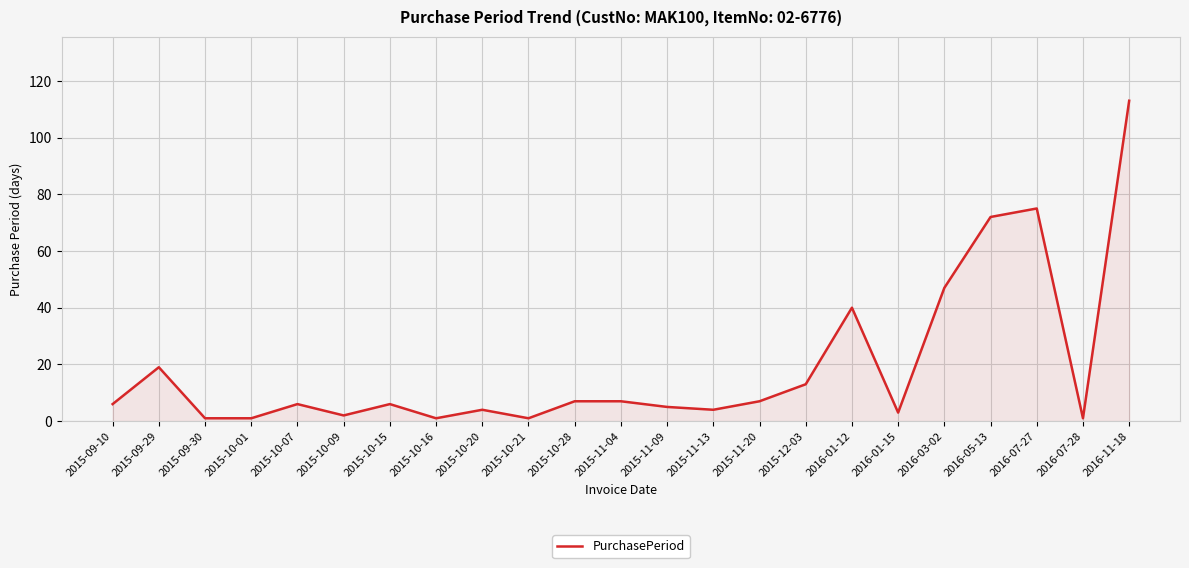

What position from the left is 2015-11-09?

13